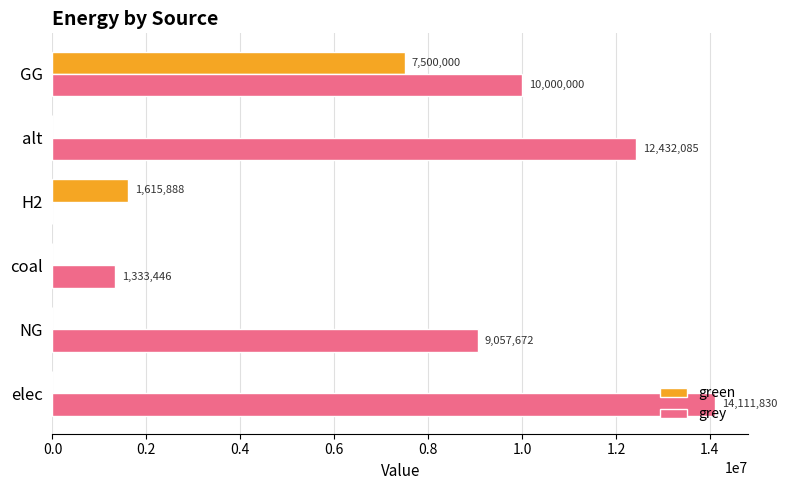

What is the sum of all grey values?

46935032.7